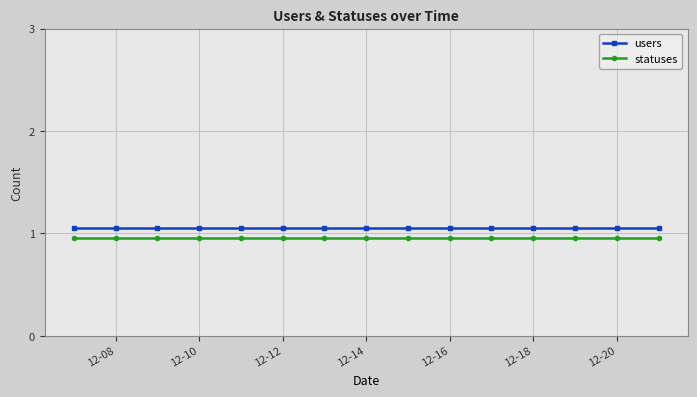

Count the number of categories in the chart.

15